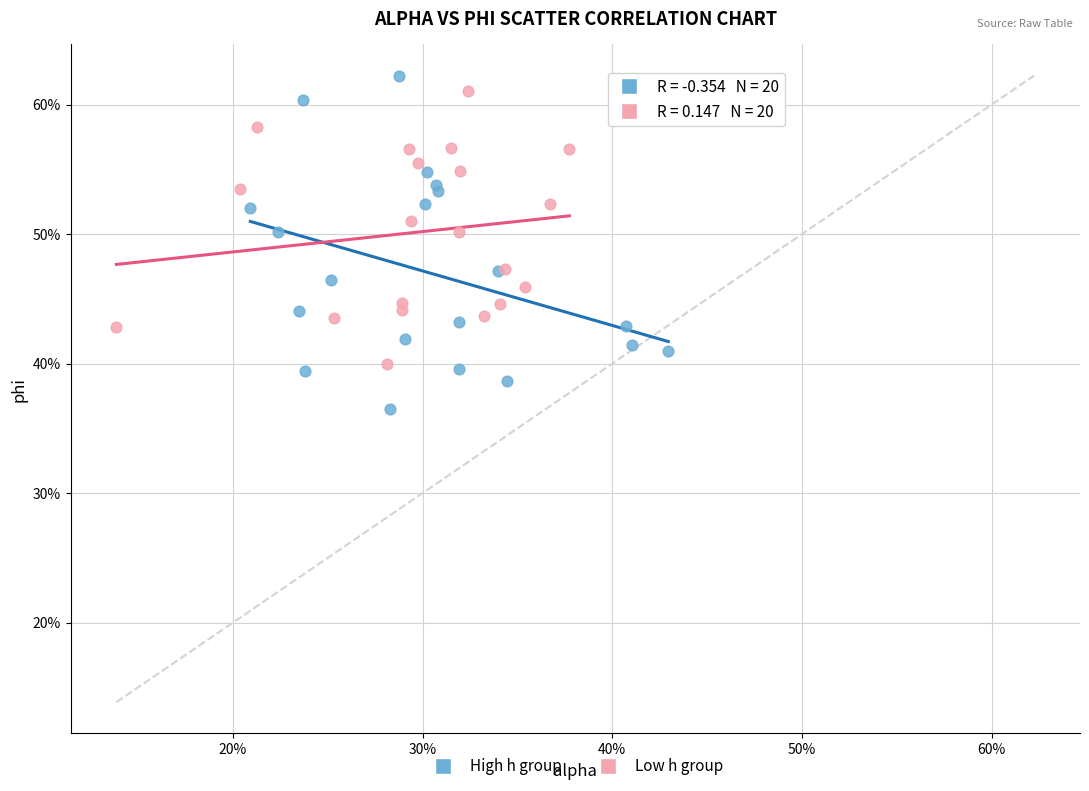

Which series contains the highest Y value?

High h group